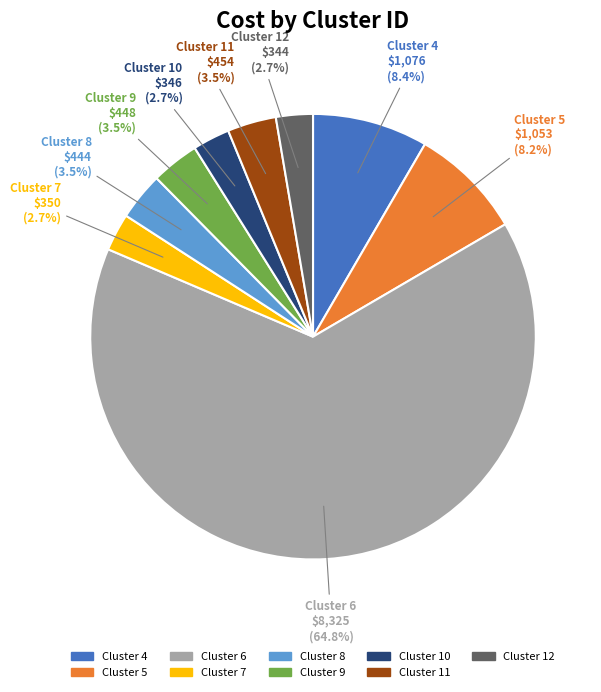

What percentage do Cluster 5 and Cluster 11 together represent?

11.7%